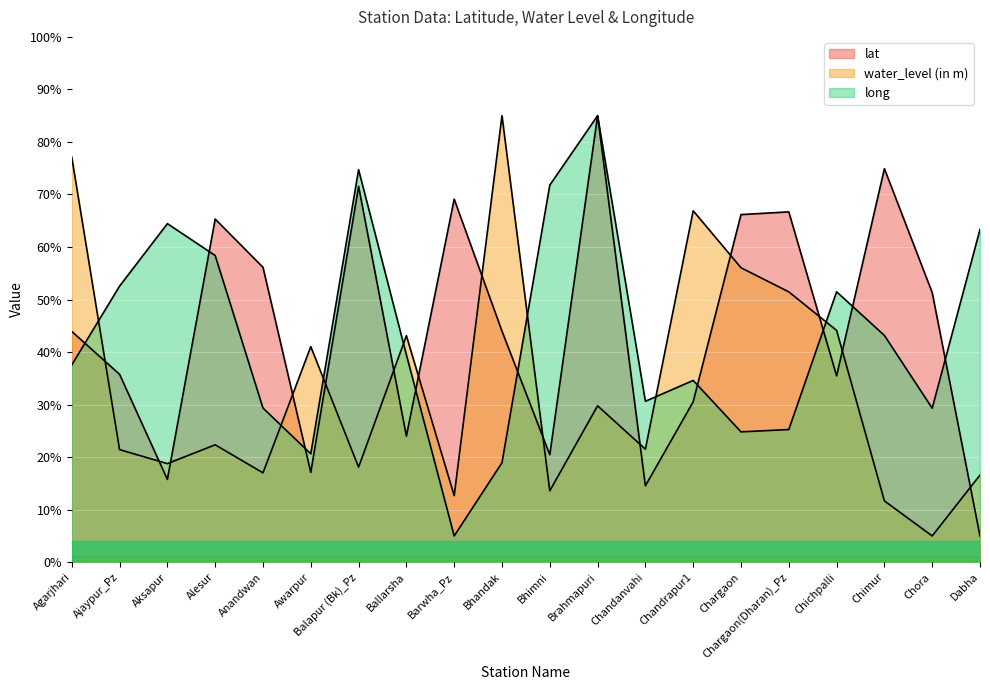

How many distinct data groups are displayed?

3